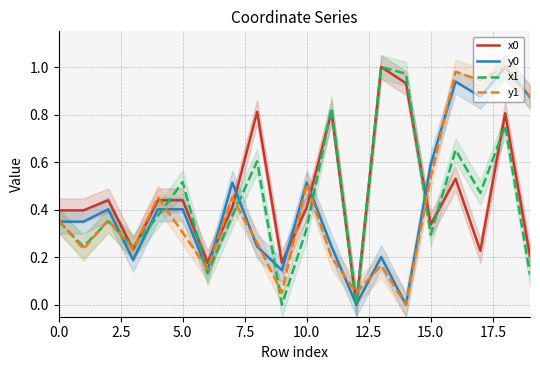

Which series ends up on top after the final intersection of y1 and y0?

y1